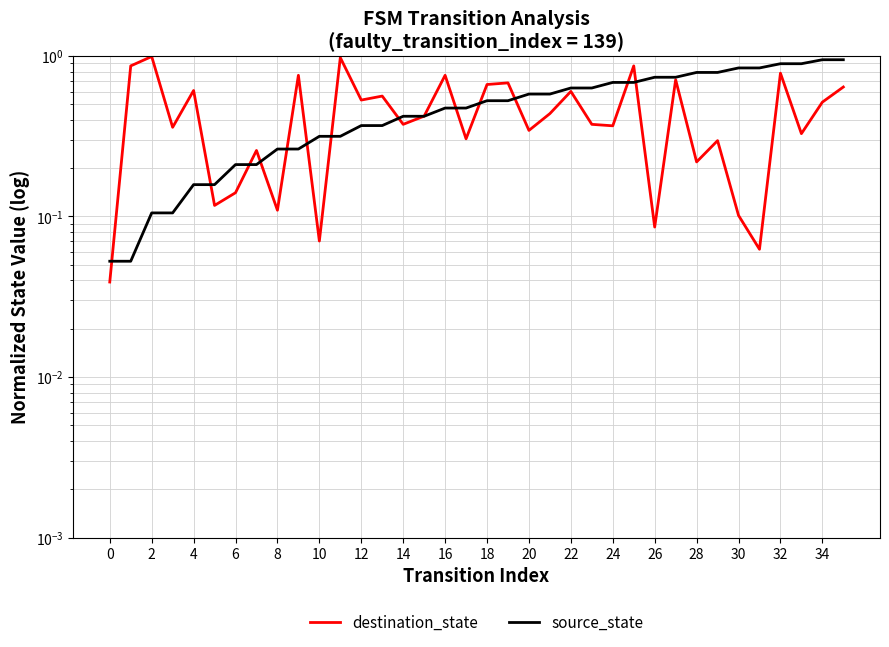

Is the value of source_state at 8 greater than the value of destination_state at 18?

No